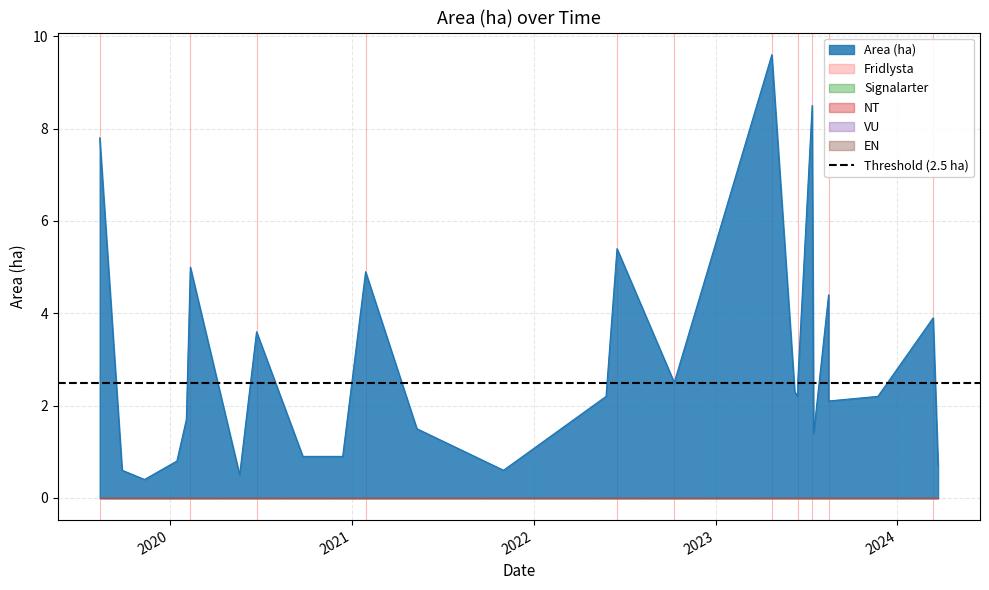

Which category has the highest value in the Fridlysta series?

2019-08-13